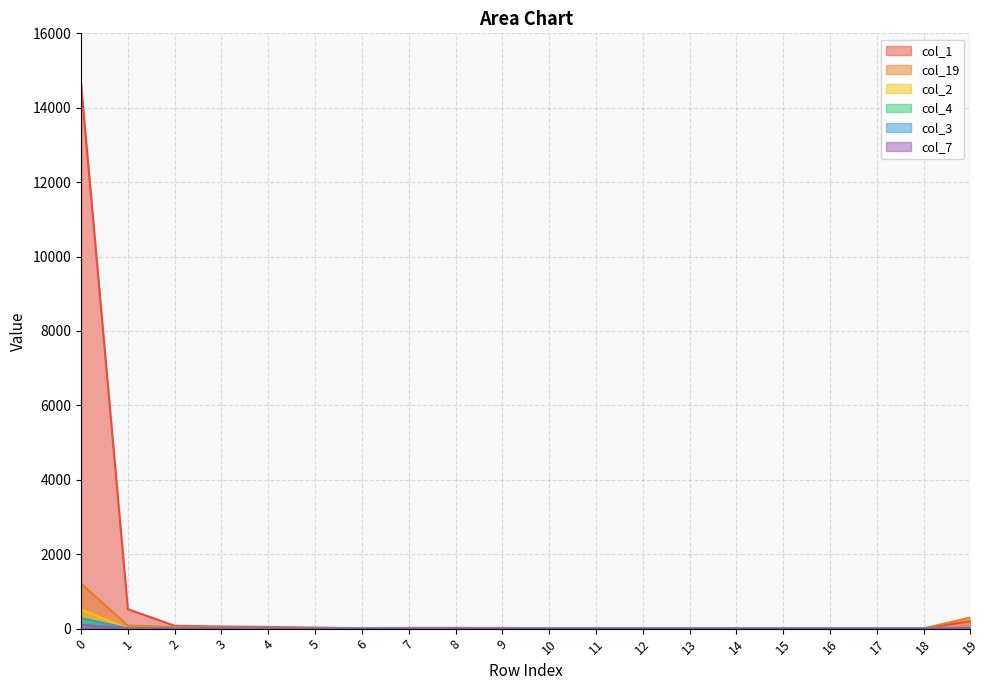

What is the sum of the col_1 values at 4 and 11?

55